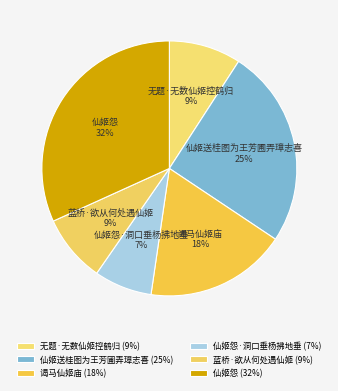

To the nearest percent, what portion does 无题·无数仙姬控鹤归 represent?

9%